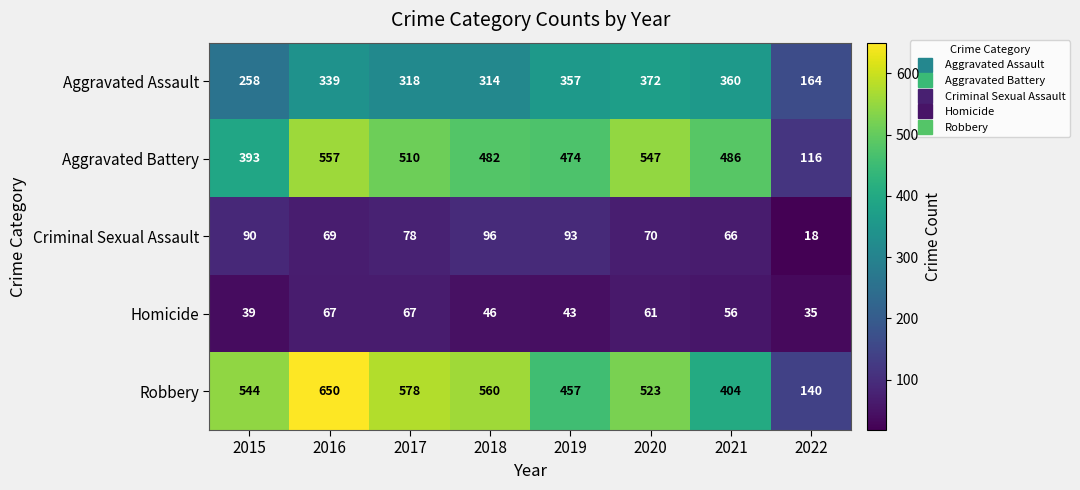

At which label is Criminal Sexual Assault closest to 57?

2021